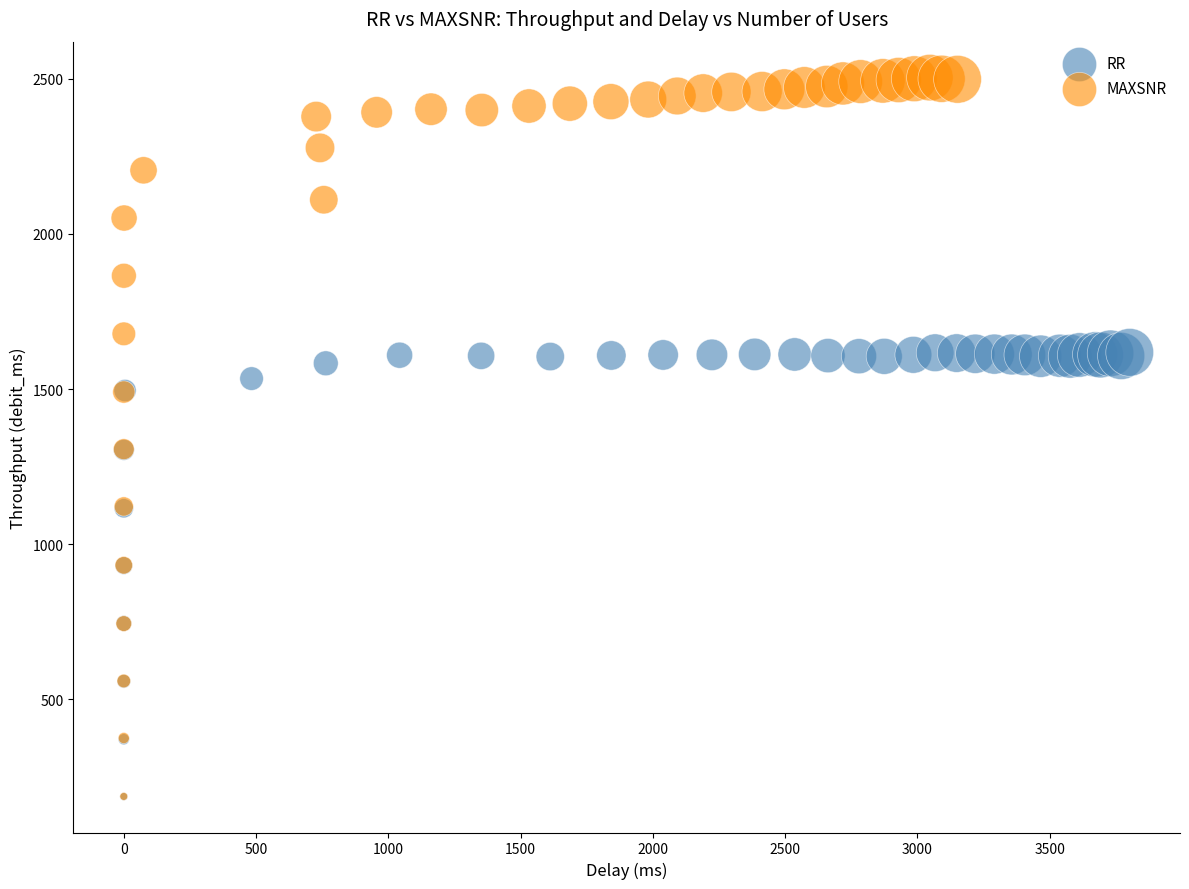

Which series reaches the maximum Y coordinate?

MAXSNR